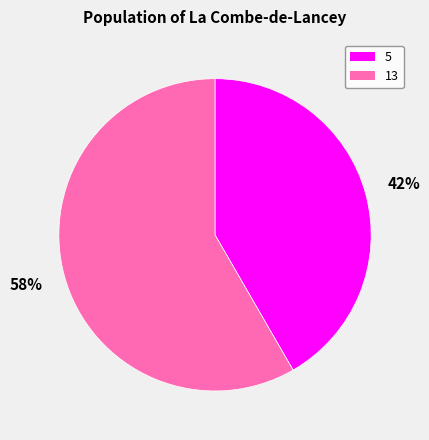

Between 13 and 5, which is larger?

13